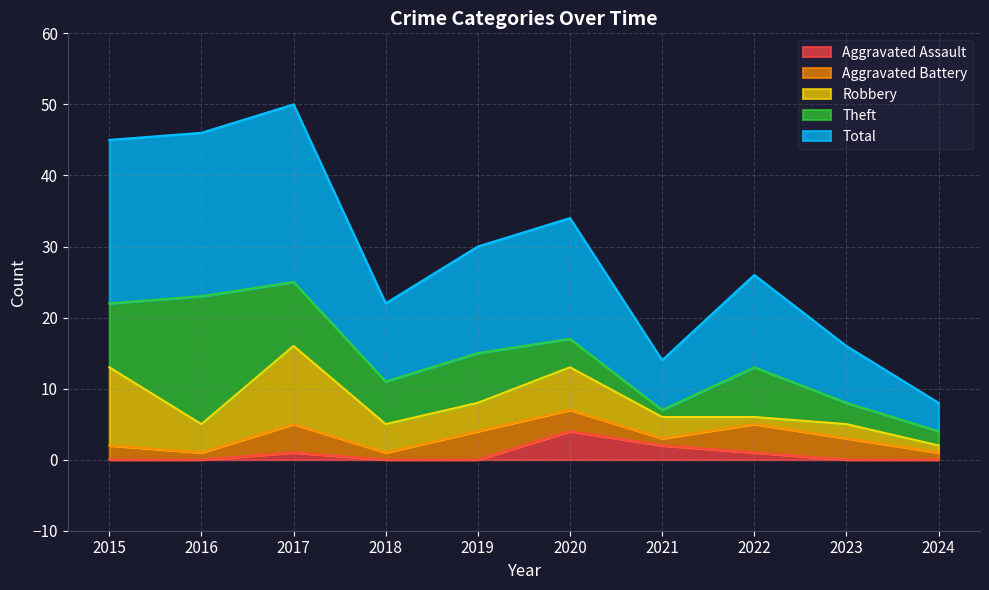

What is the difference between the Theft values at 2016 and 2017?

9